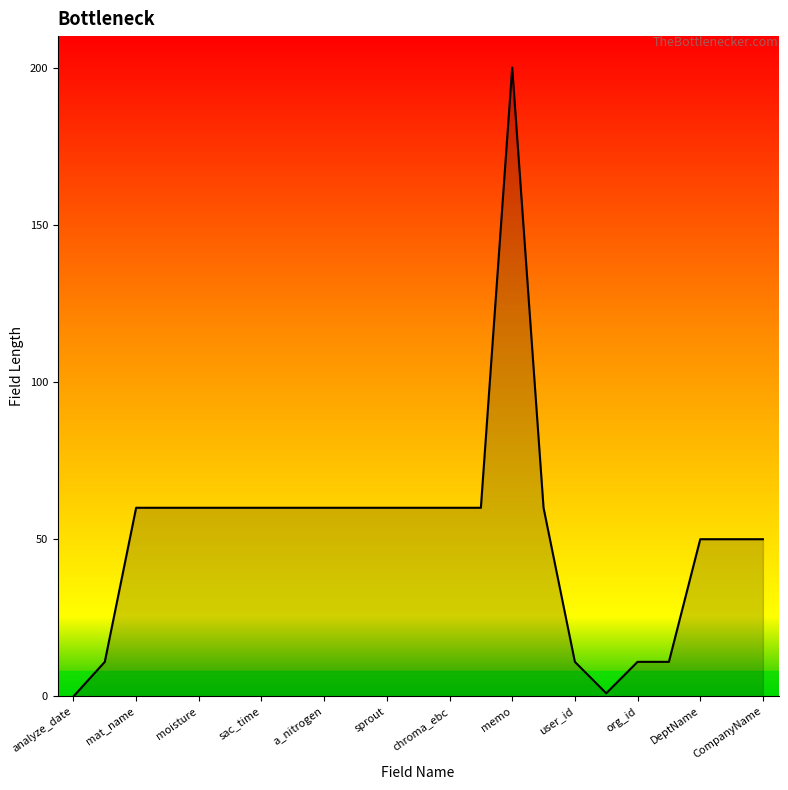

What is the difference between the maximum and minimum values?

200